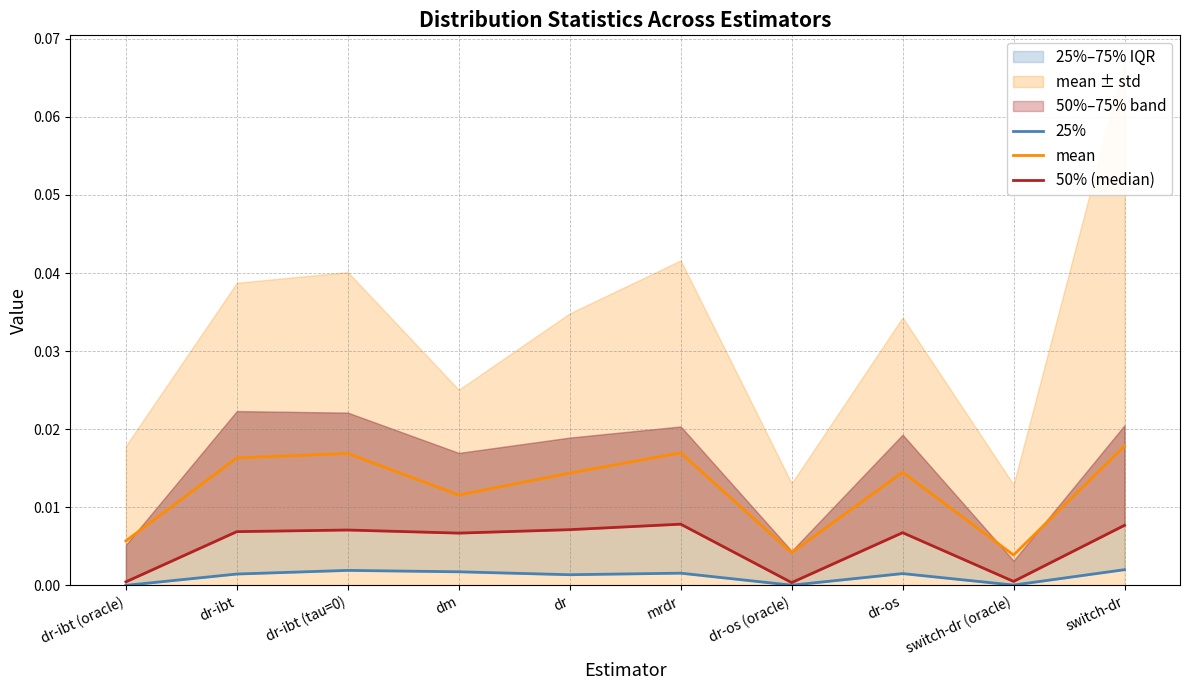

Is the value of 25% at dr-ibt greater than the value of mean at dr-os?

No